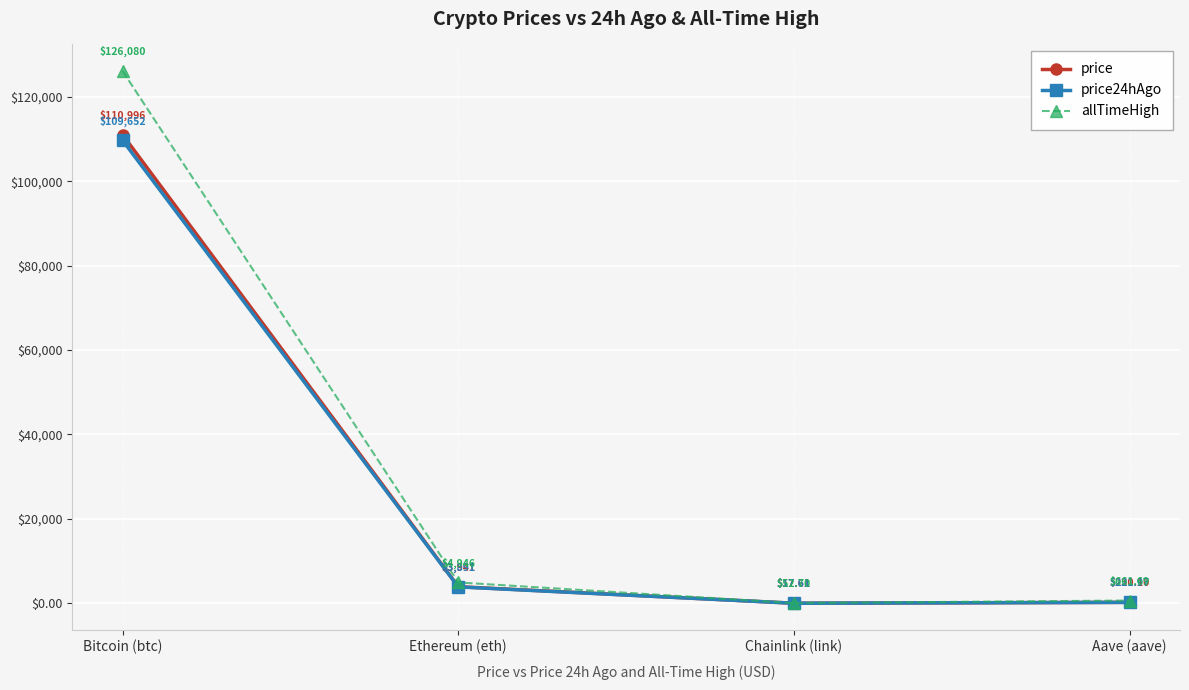

What position from the right is Ethereum (eth)?

3